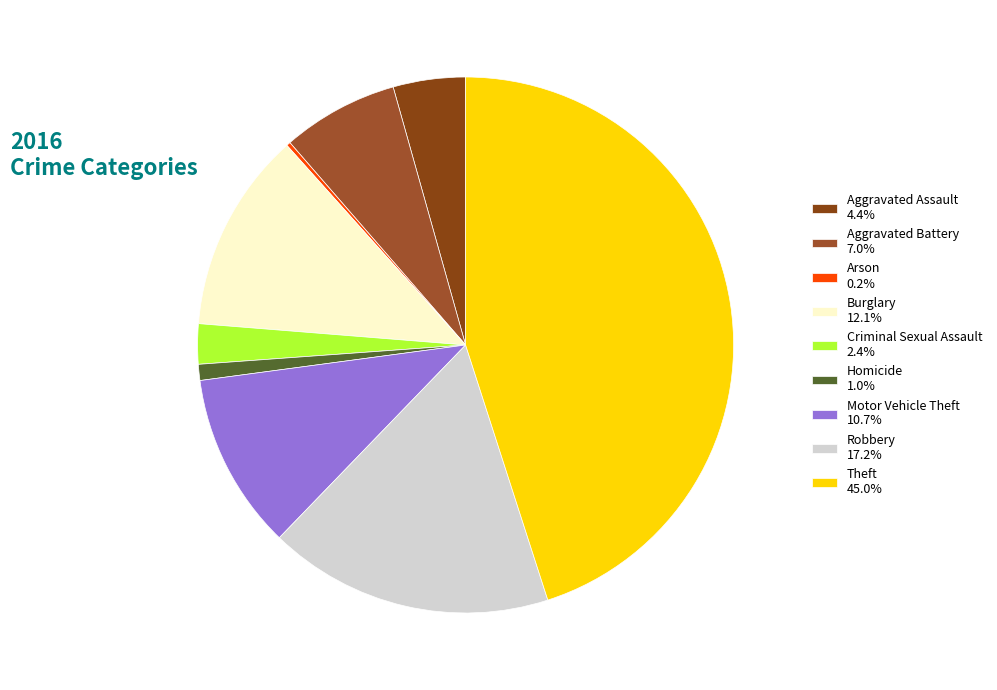

Is the sum of Aggravated Battery and Robbery greater than half?

No